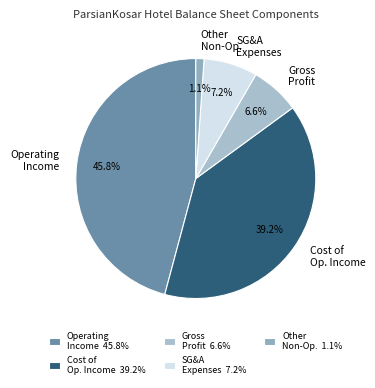

Is the sum of Cost of Op. Income and Other Non-Op. greater than half?

No